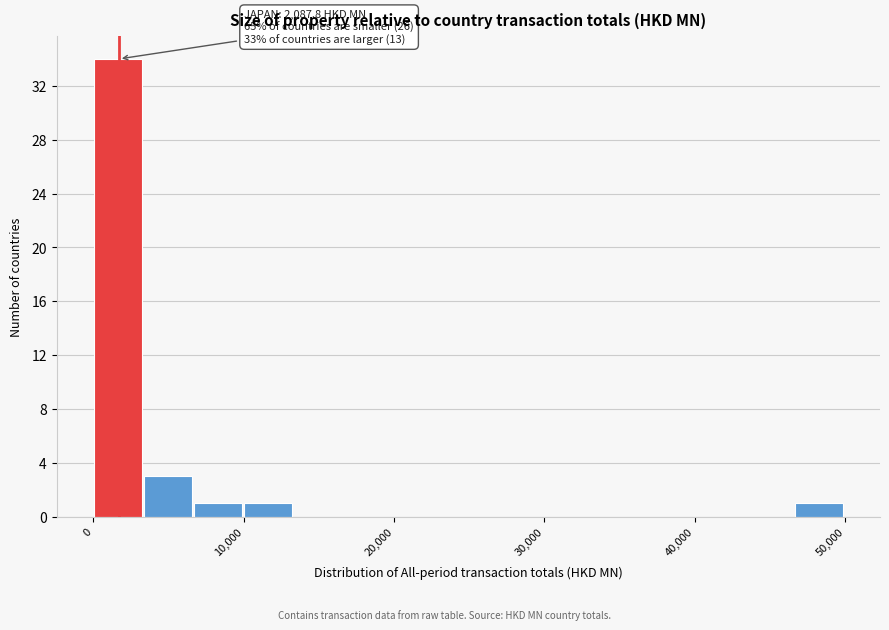

Read against the x-axis, roughly where is the centre of the tallest bar?

2000